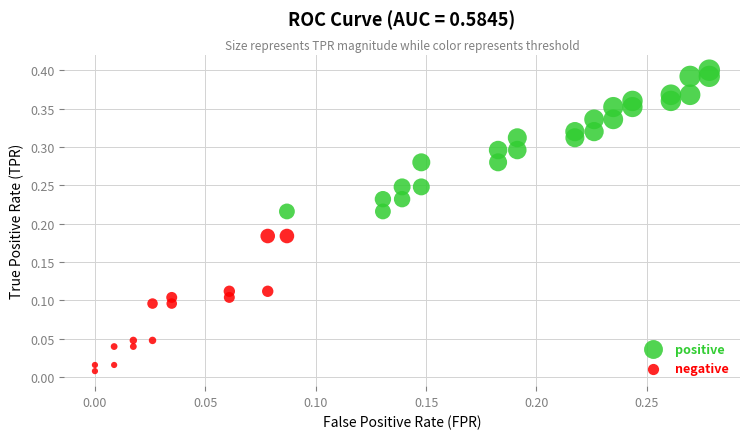

Which series reaches the minimum Y coordinate?

negative